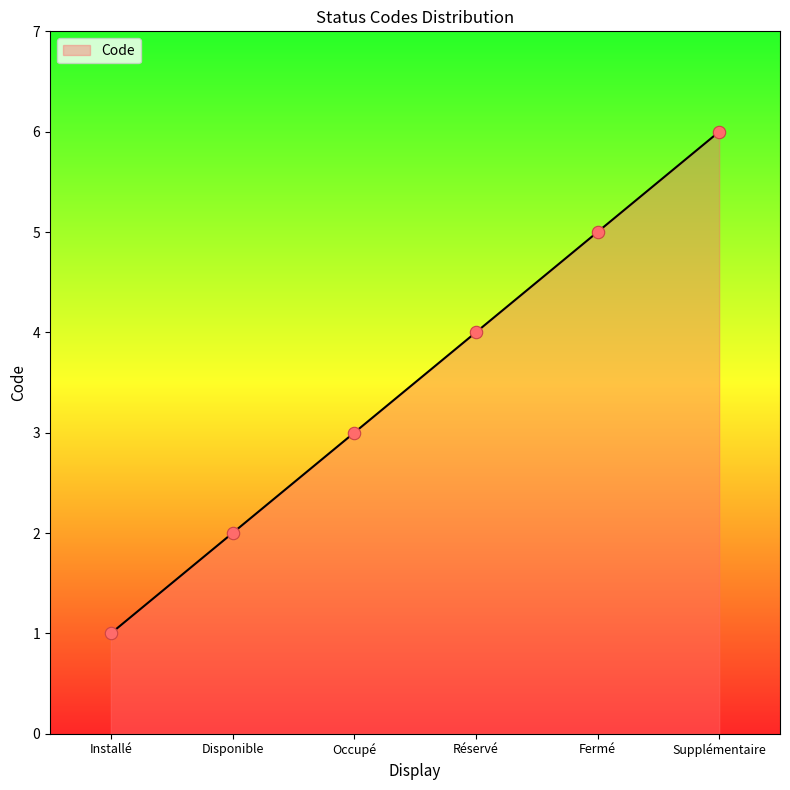

Between Occupé and Fermé, which is larger?

Fermé